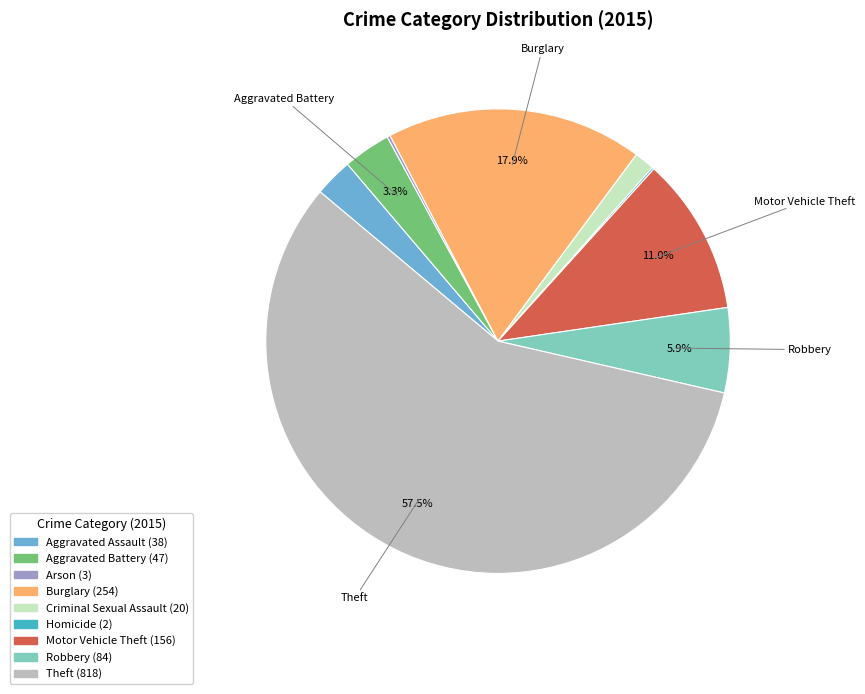

To the nearest percent, what percentage of the pie is Aggravated Battery?

3%